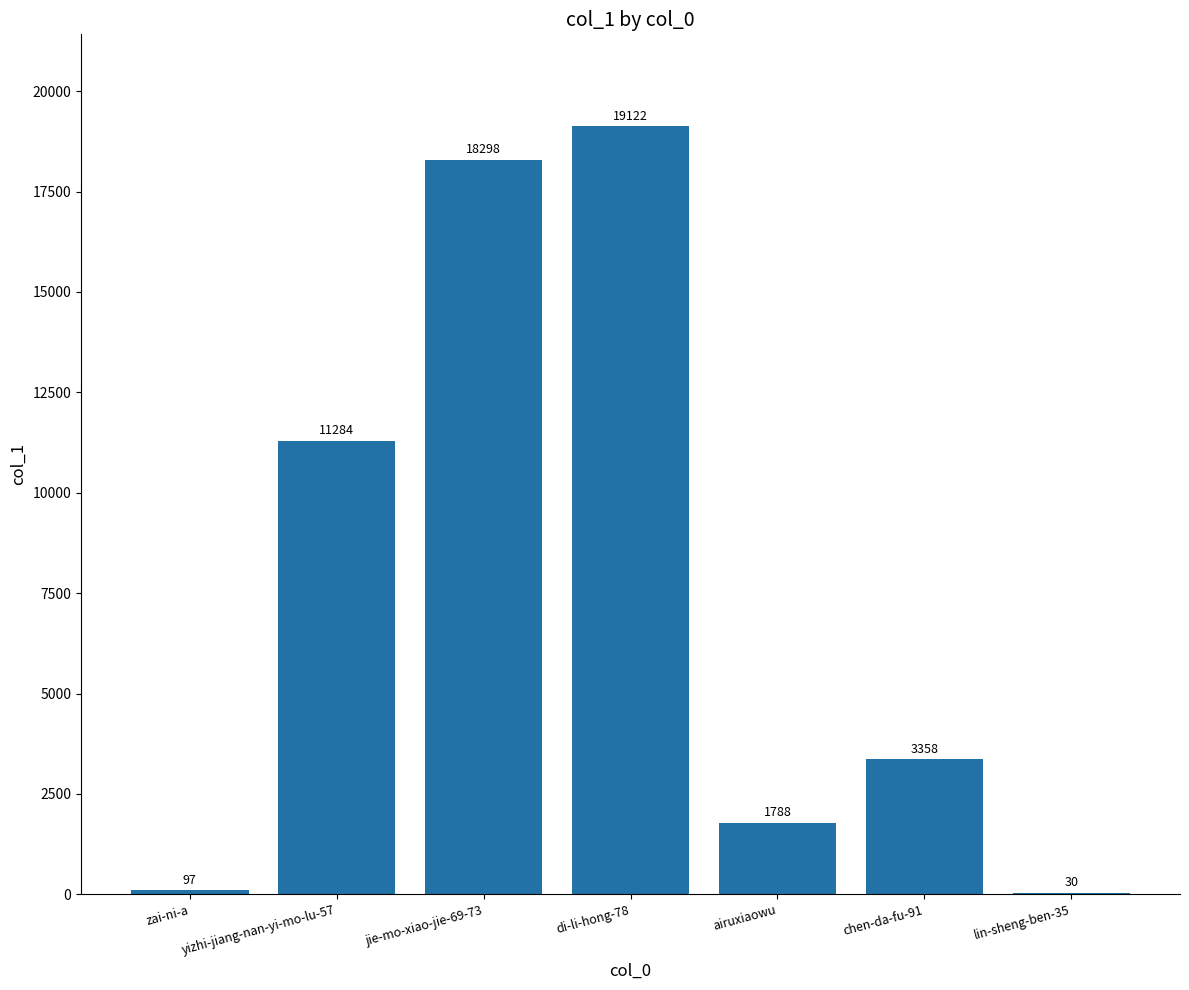

What is the greatest value displayed?

19122